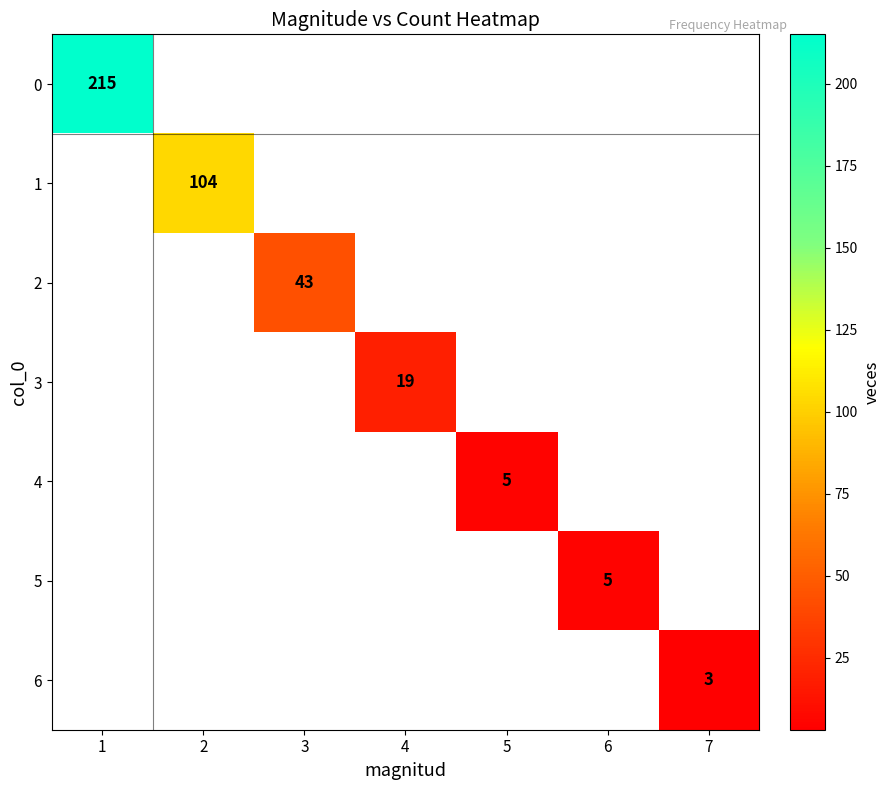

Is it true that 1 equals 67 at 2?

False